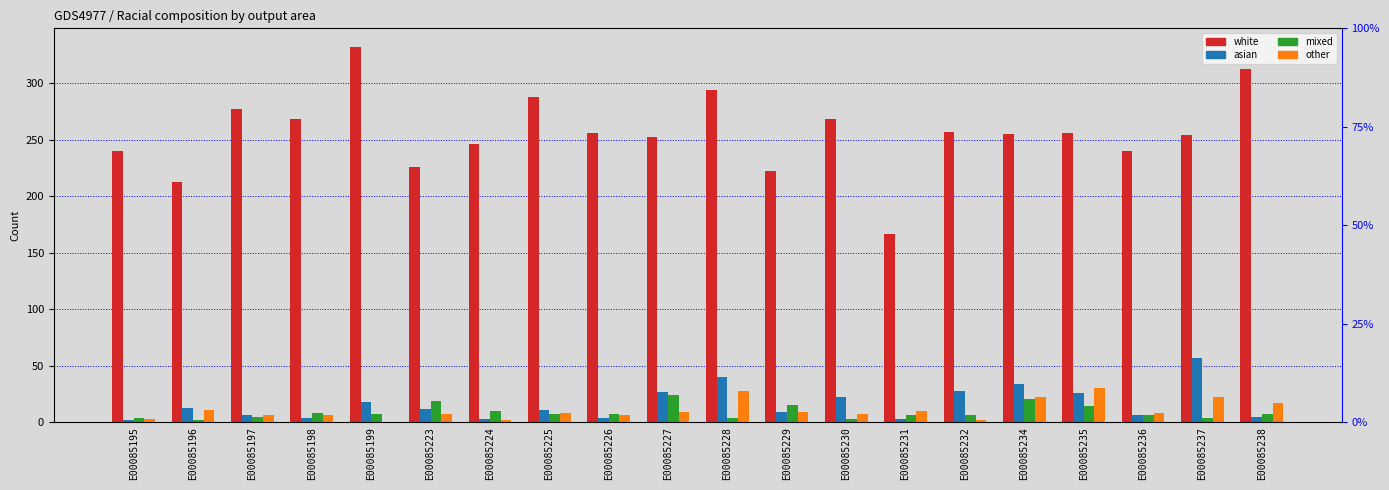

The mixed series shows 4 at E00085236. True or false?

False